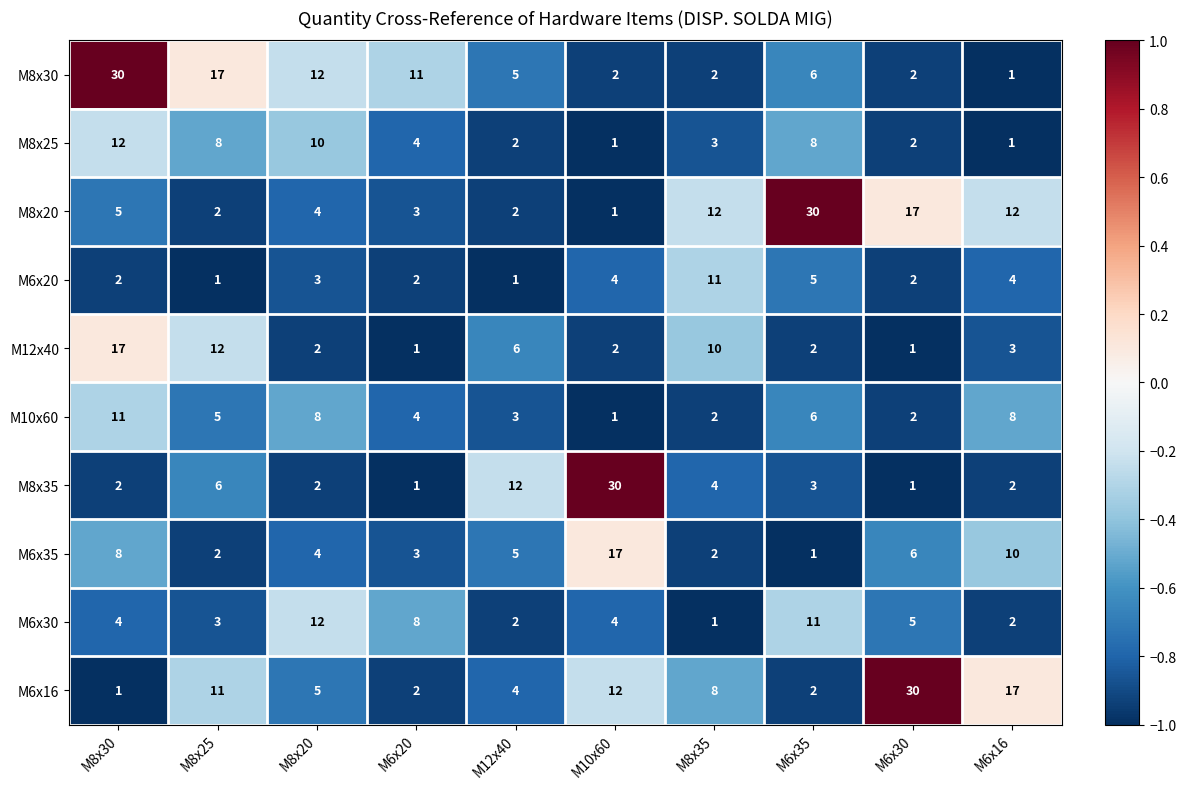

Between M8x20 and M6x16, which series saw the biggest shift?

M6x16